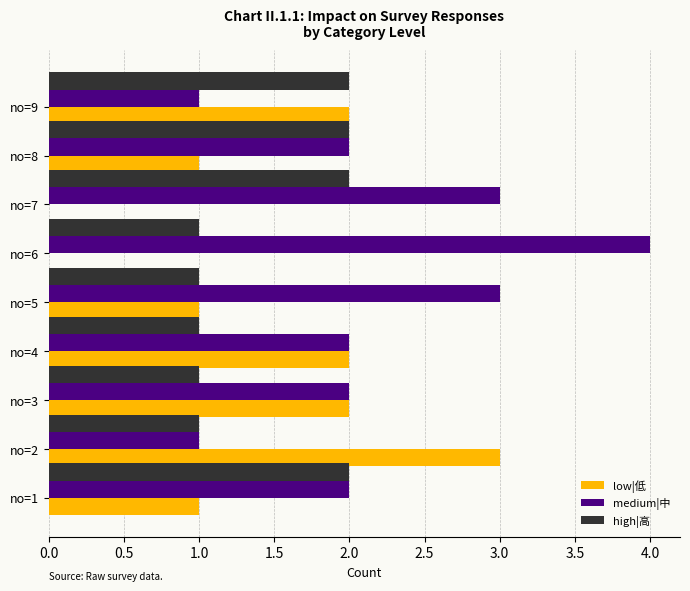

What is the highest value of the medium|中 series?

4